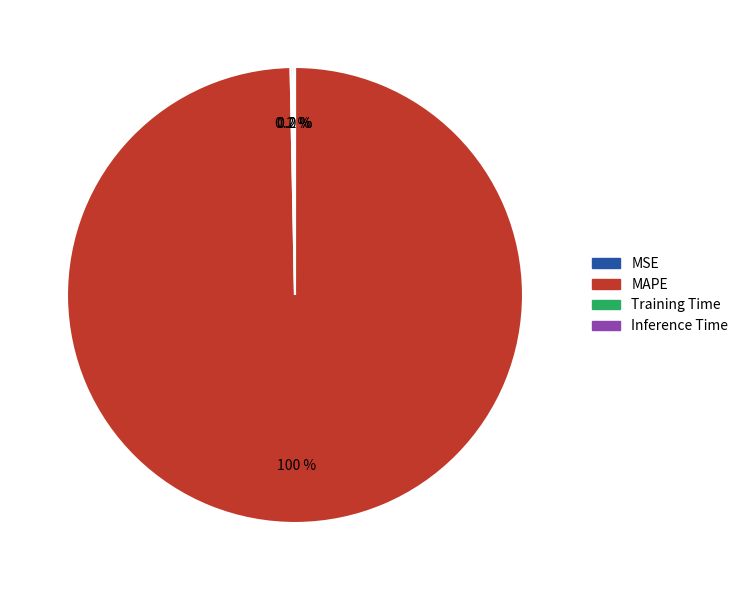

Which slice is the largest?

MAPE